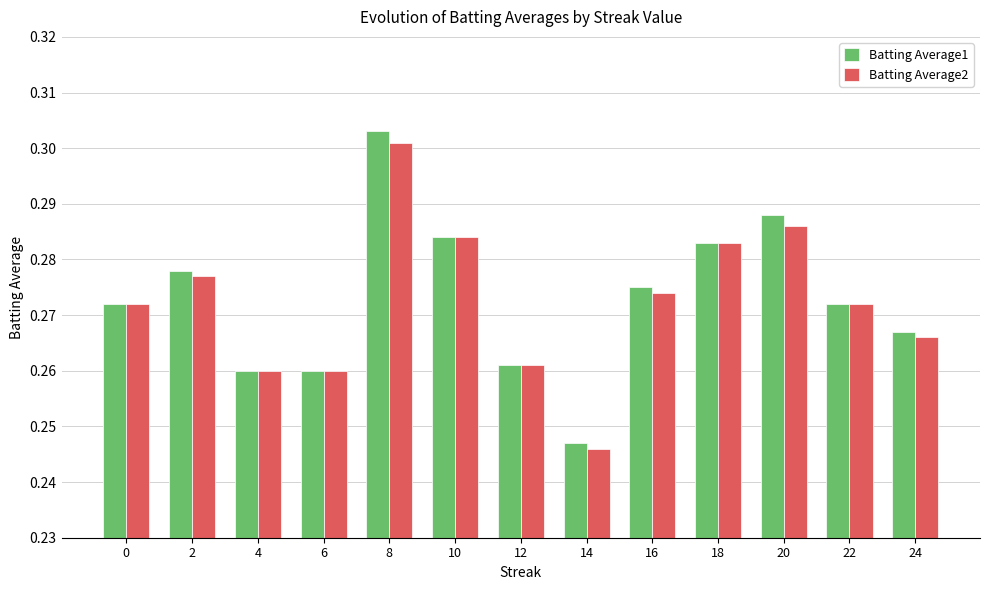

Where is Batting Average2 nearest to the value 0?

14